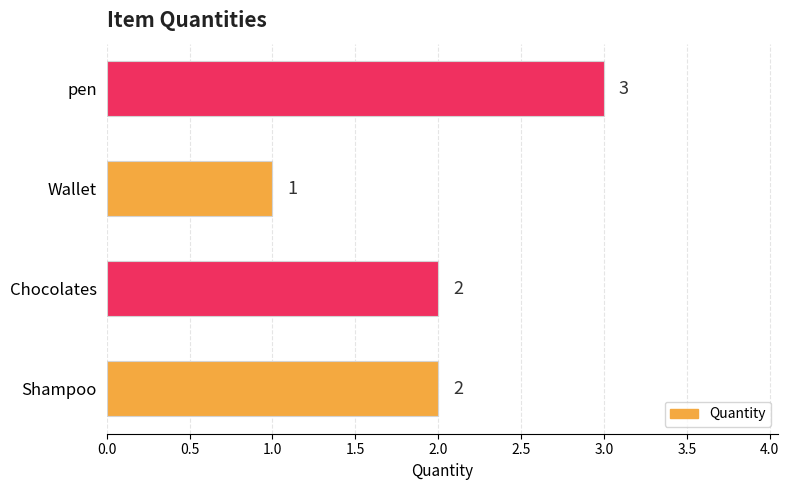

True or false: the data shows 2 at Shampoo.

True